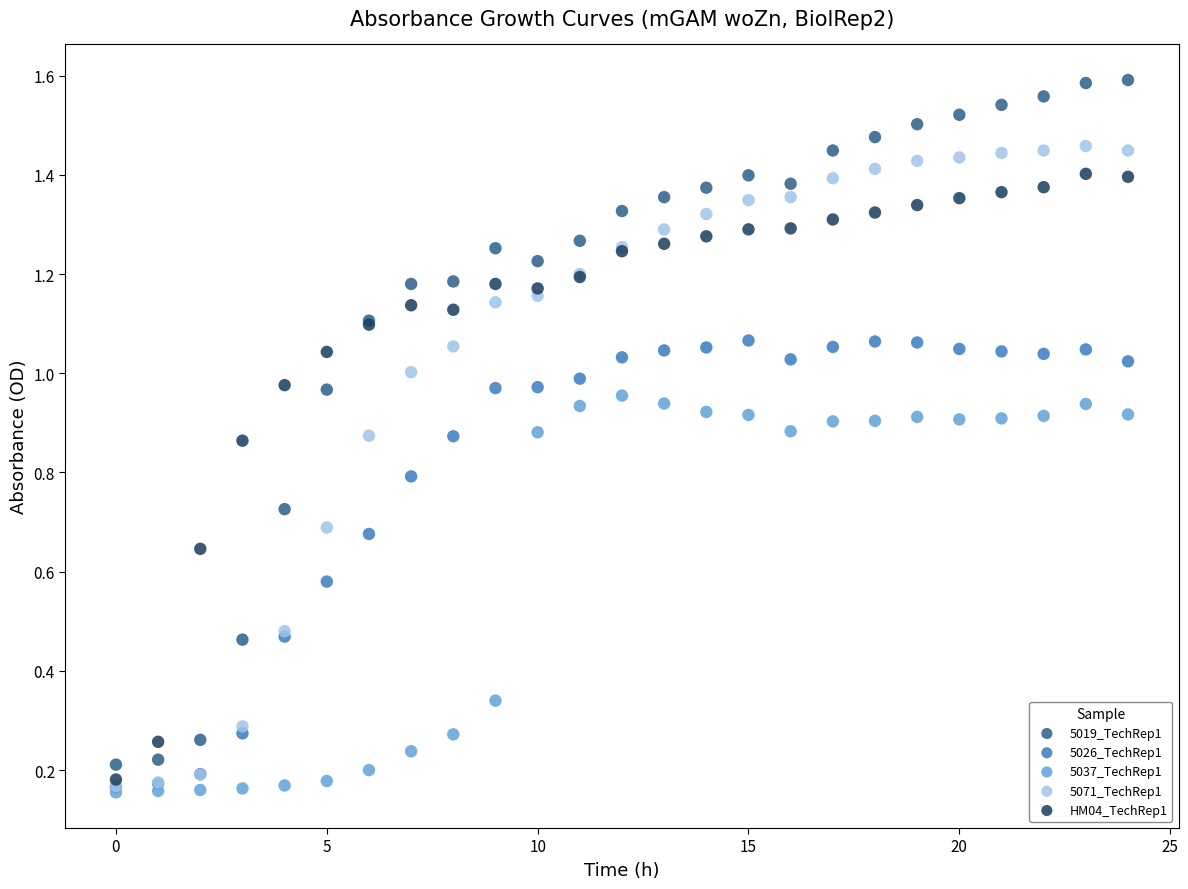

Which series has the largest Y range (max minus min)?

5019_TechRep1